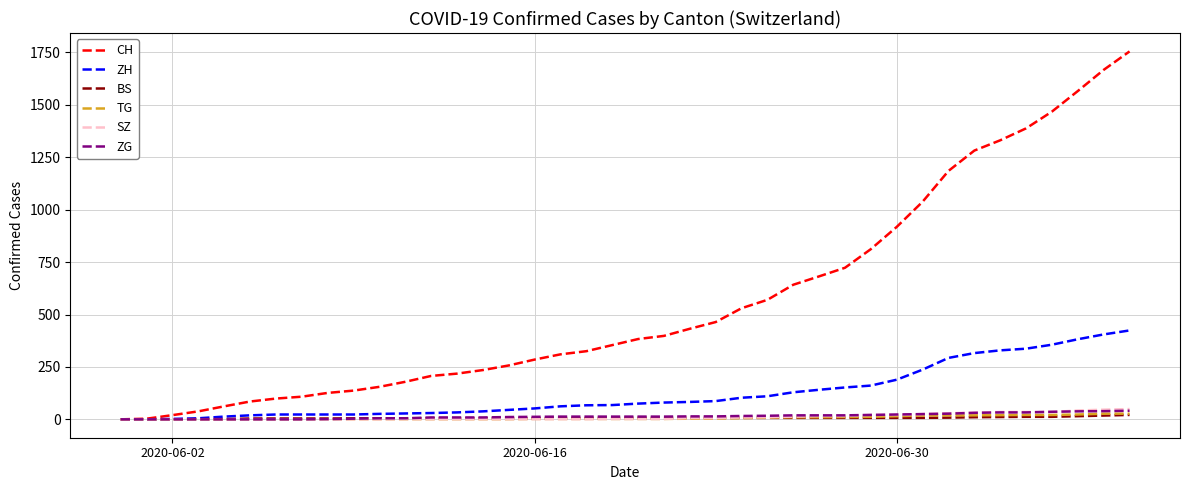

Which series has the largest range (max minus min)?

CH